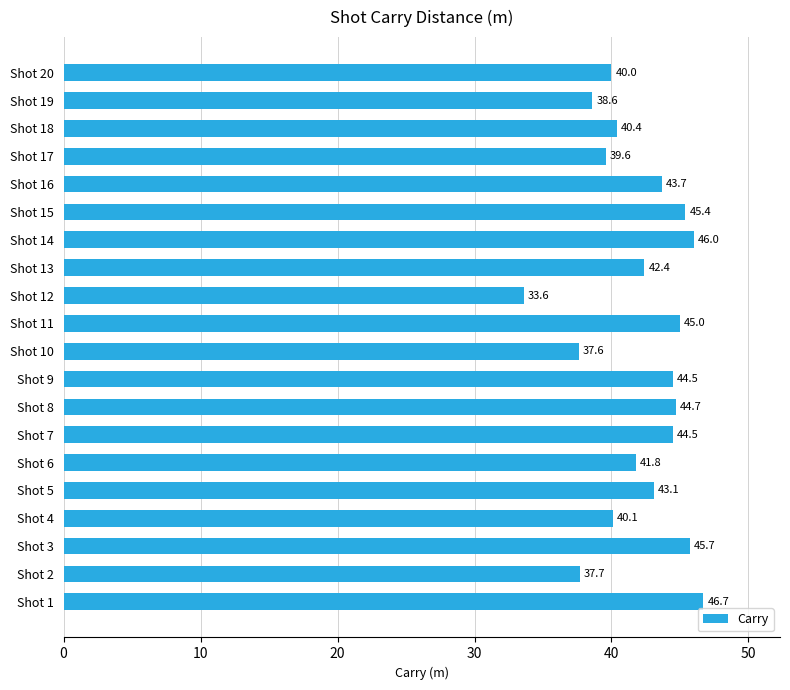

What is the minimum value shown in the chart?

33.6